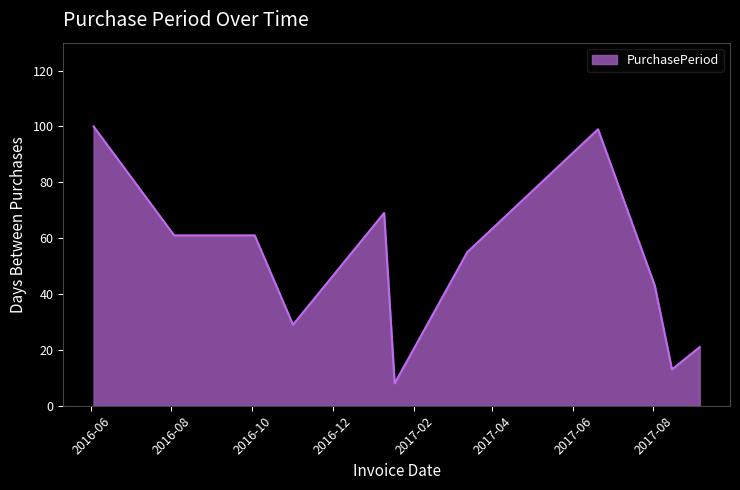

What is the difference between the maximum and minimum values?

92